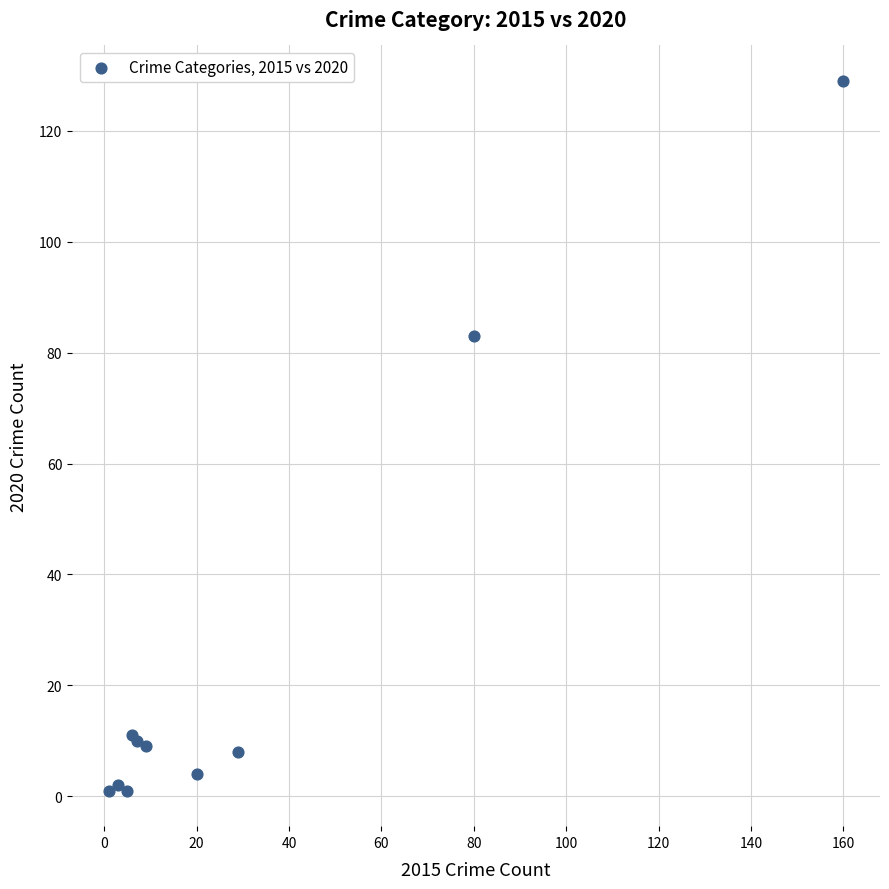

What Y value in the scatter plot is closest to 65?

83